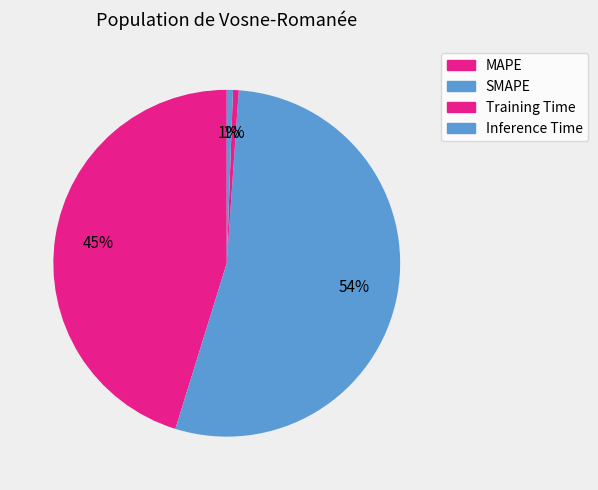

Which slice represents more than half of the pie?

SMAPE